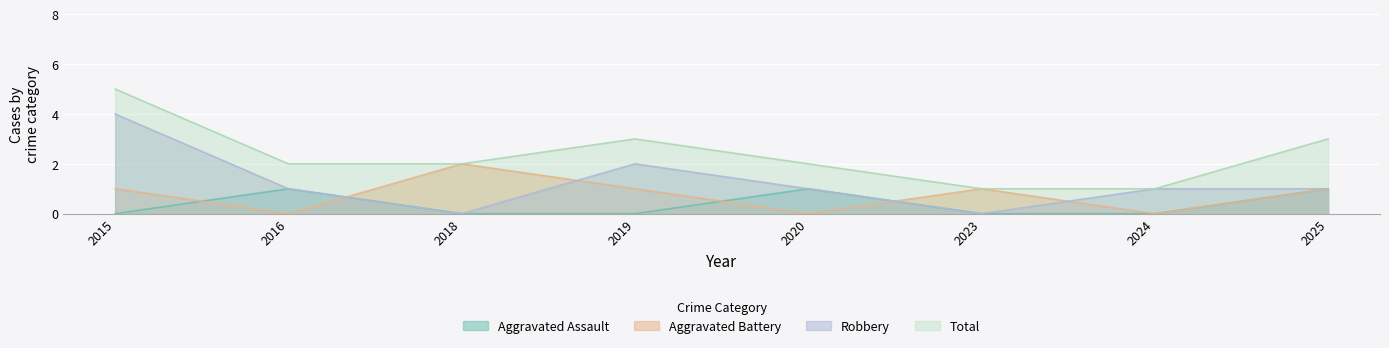

True or false: Total and Aggravated Assault intersect in this chart.

False